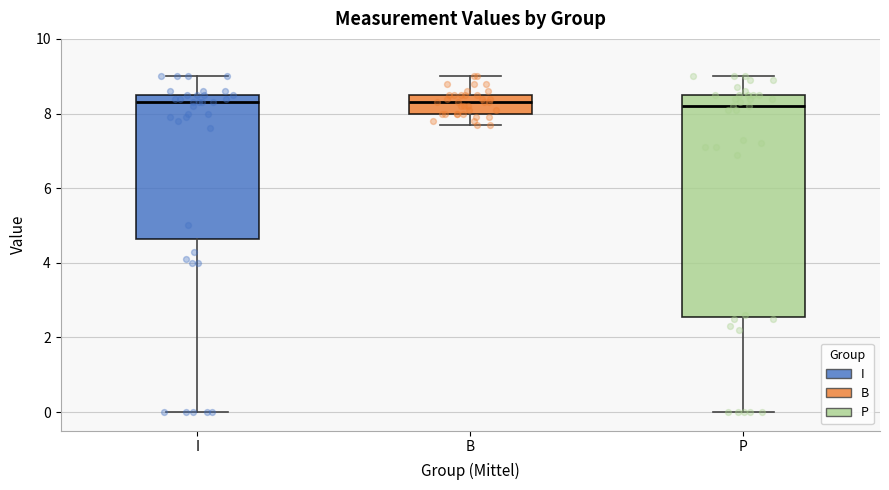

Reading left to right, read every box against the y-axis: the position of its median line, the range the box covers, and the ends of its whiskers. The values are not printed on the chart, so give them approximately, as read against the axis.

I: median 8.4, box 4.6 to 8.6, whiskers 0.0 to 9.0
B: median 8.4, box 8.0 to 8.6, whiskers 7.8 to 9.0
P: median 8.2, box 2.6 to 8.6, whiskers 0.0 to 9.0